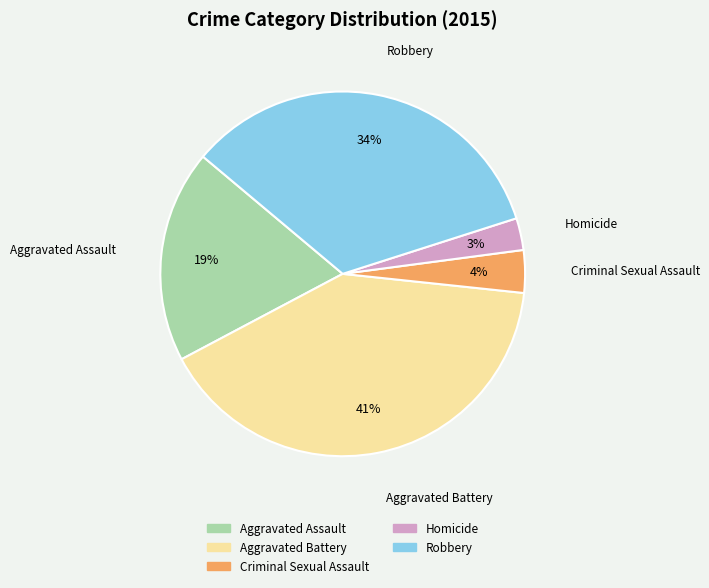

To the nearest percent, what is the difference between the largest and smallest slice percentages?

38%